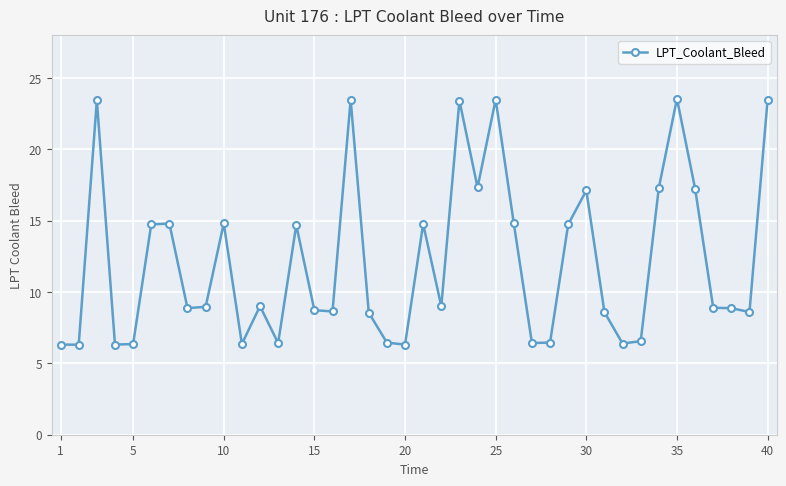

What is the value of the 8th point from the left?

8.9